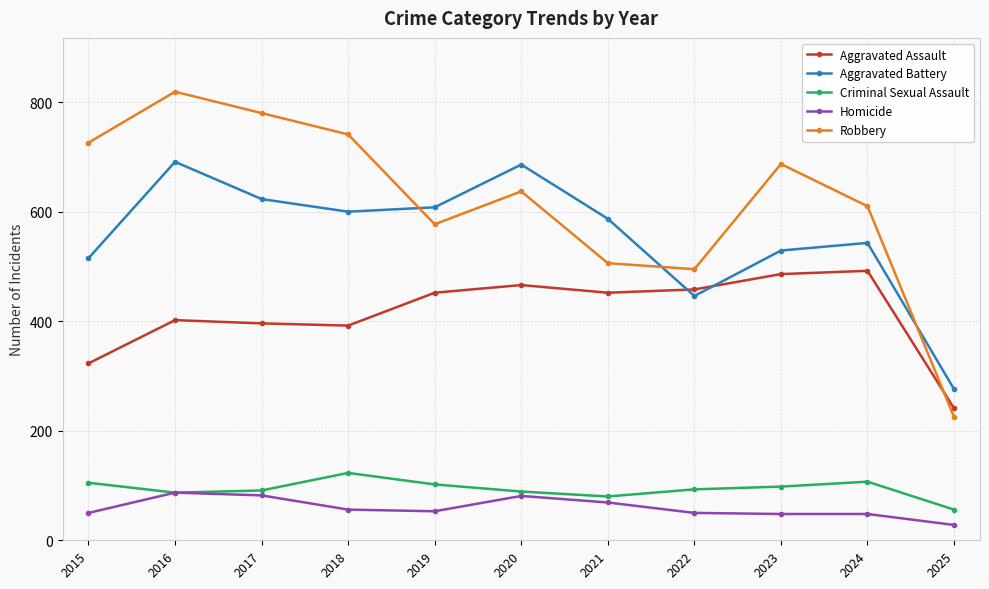

What is the spread (max minus min) of values at 2016?

732